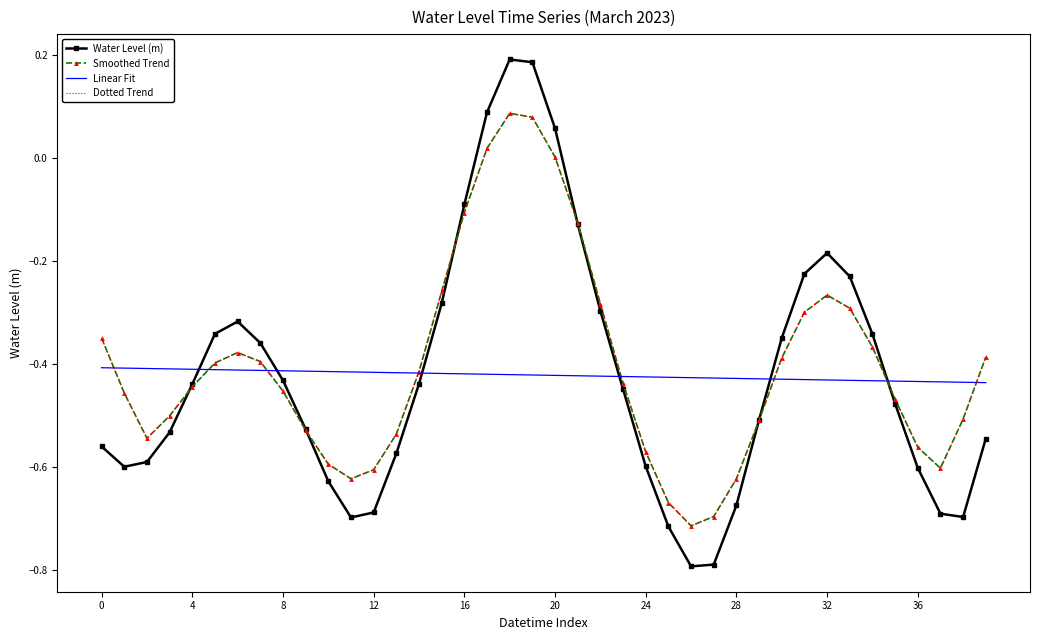

At which category is the sum across all series the highest?

18